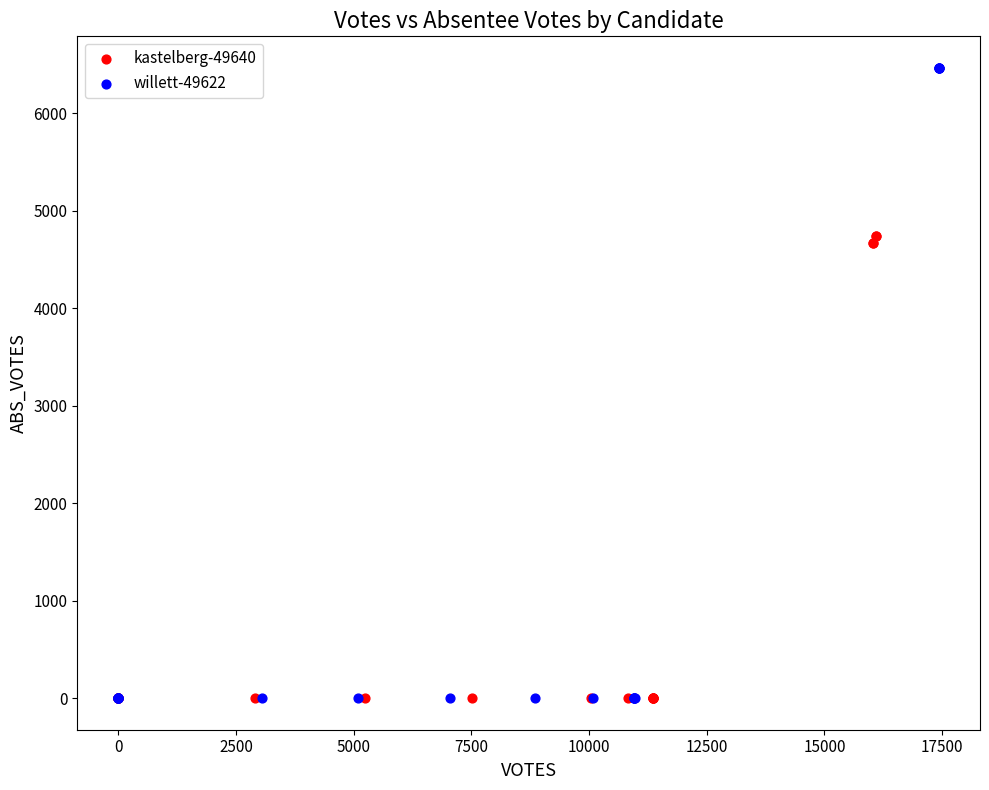

Which series has the widest spread of Y values?

willett-49622